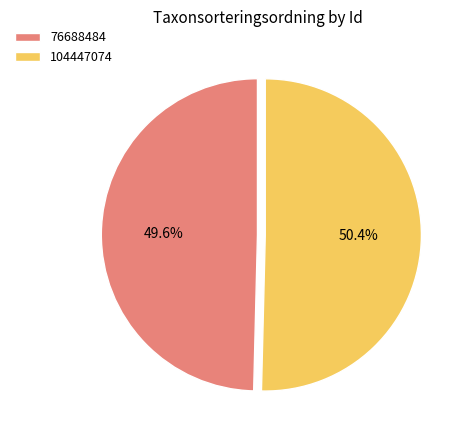

Which slice is the largest?

104447074